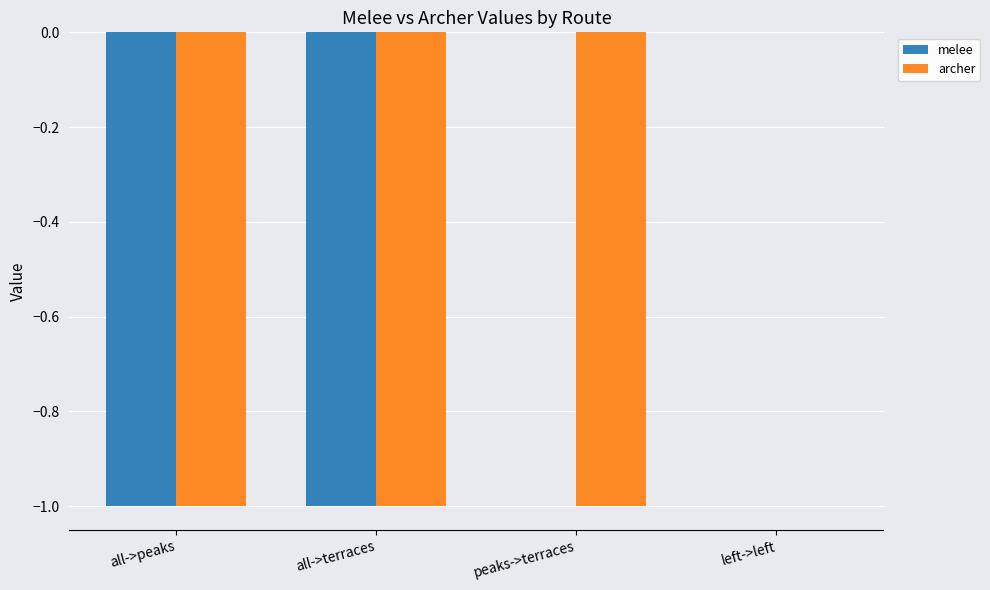

Which category has the highest value in the archer series?

left->left